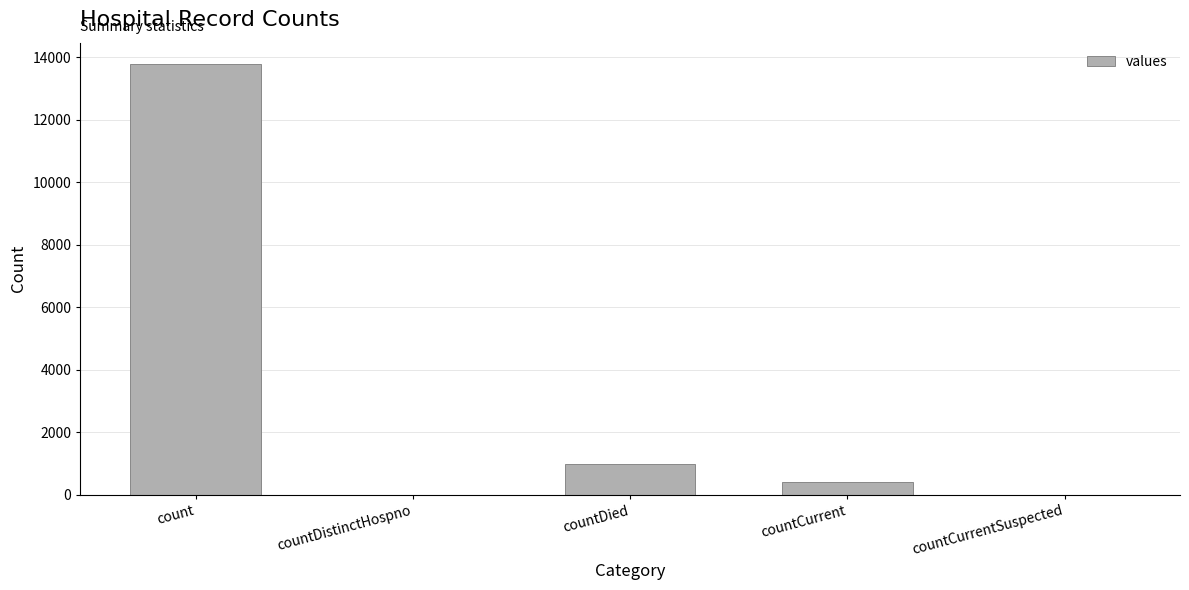

What is the sum of the values at count and countCurrentSuspected?

13778